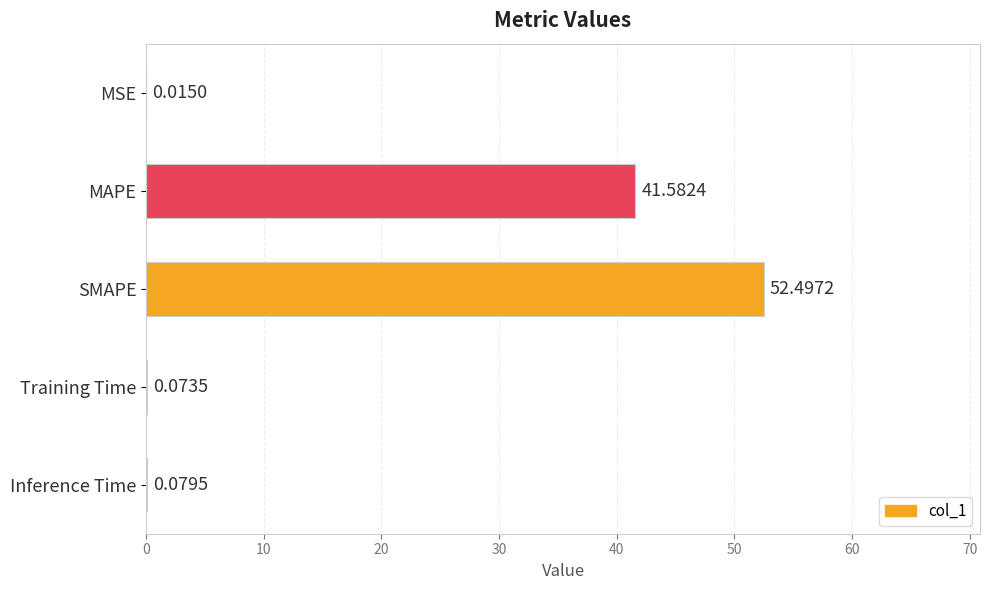

At which label is the value closest to 26?

MAPE